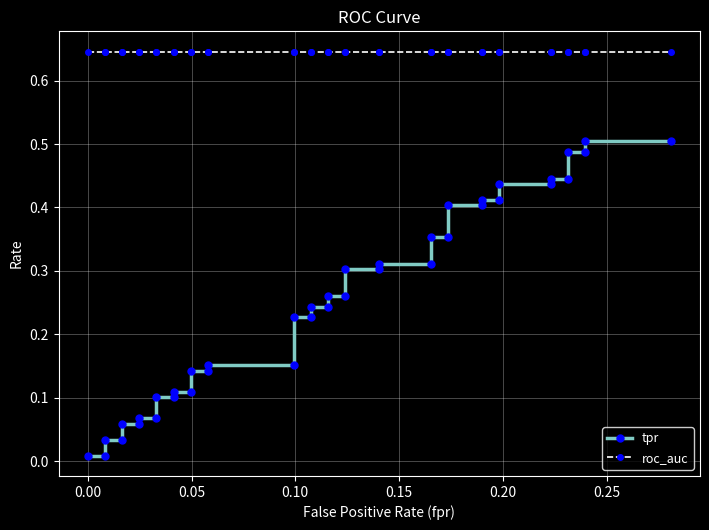

What is the difference between the highest and lowest values at 0.00?

0.6